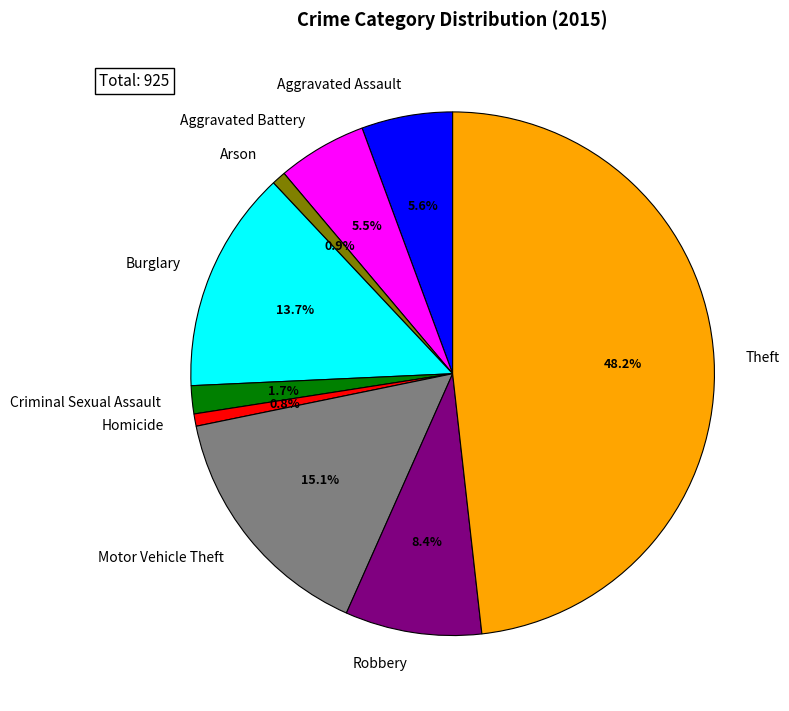

Count the number of slices in the pie.

9